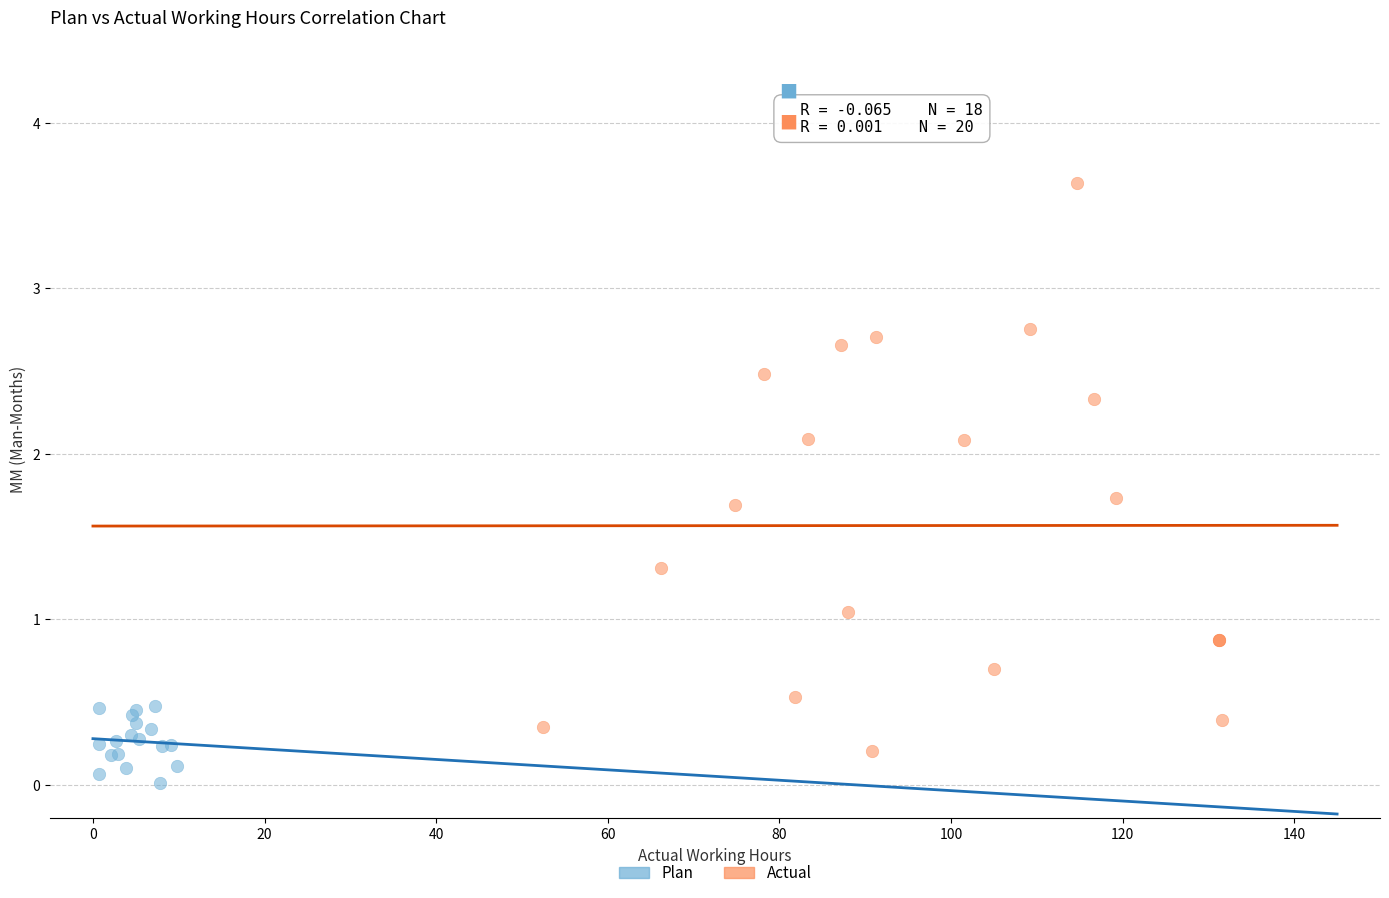

Which series reaches the maximum Y coordinate?

Actual